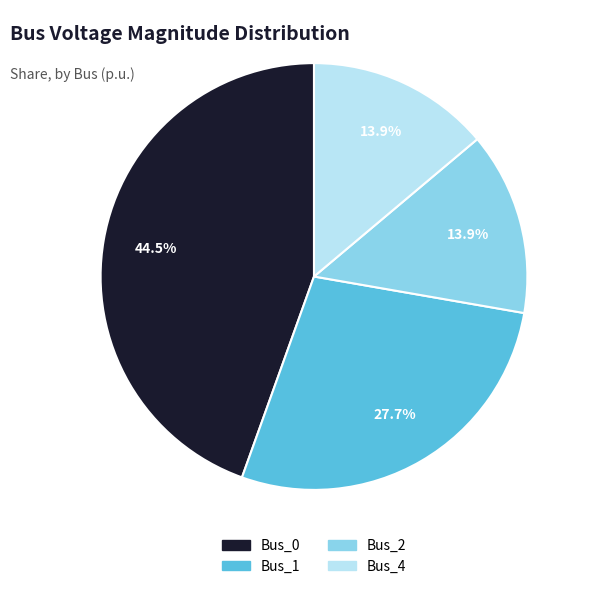

Is it true that Bus_2 is 1% of the pie?

False